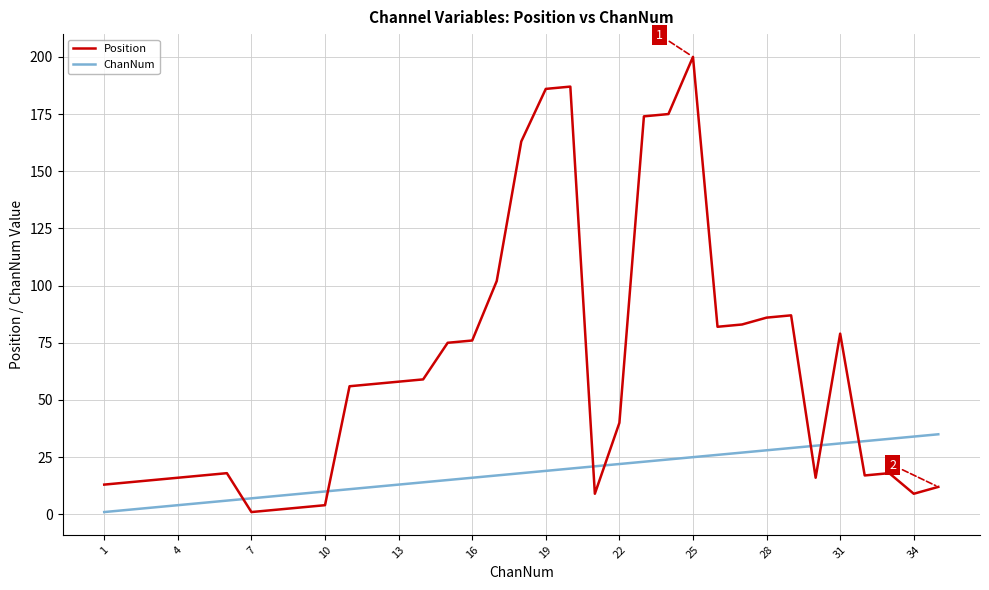

Which series has the widest spread of values?

Position